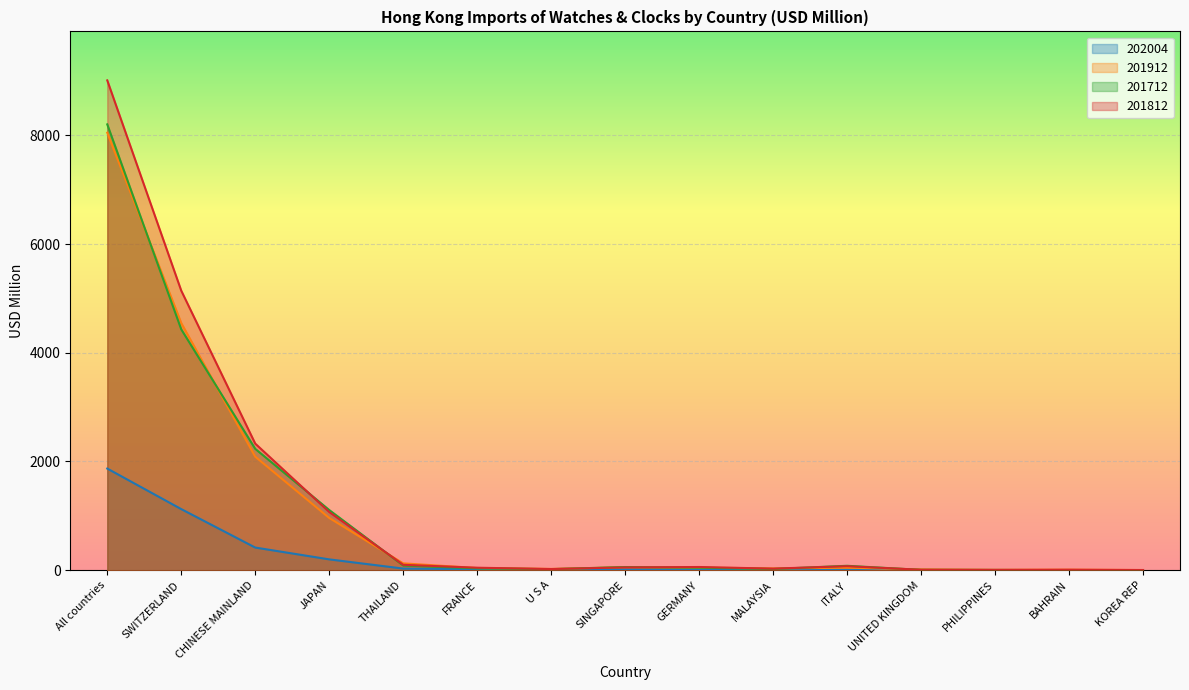

What is the greatest value displayed?

9011.2